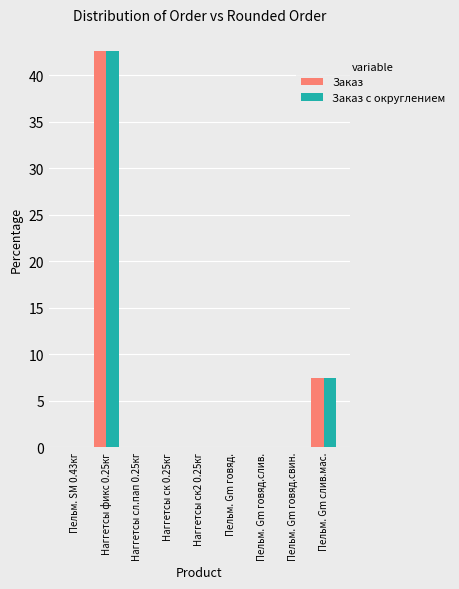

At which category is the sum across all series the highest?

Наггетсы фикс 0.25кг